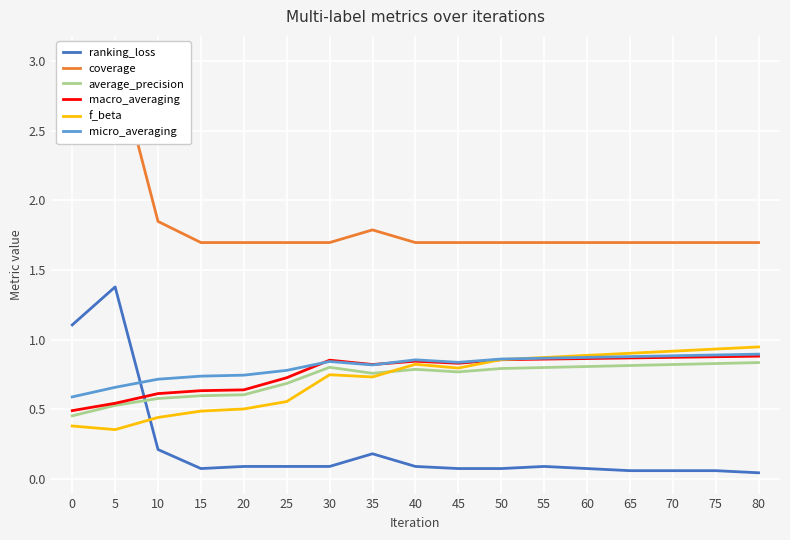

At how many categories does at least one series exceed 0?

17